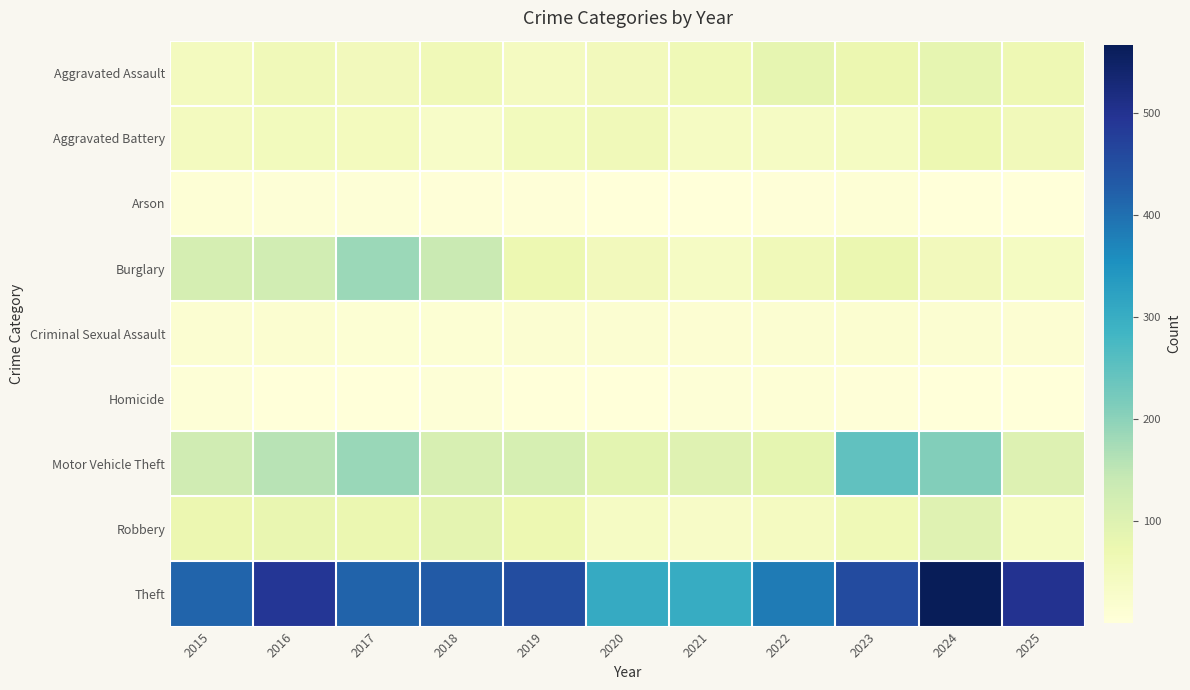

Which series has the largest total across all categories?

Theft